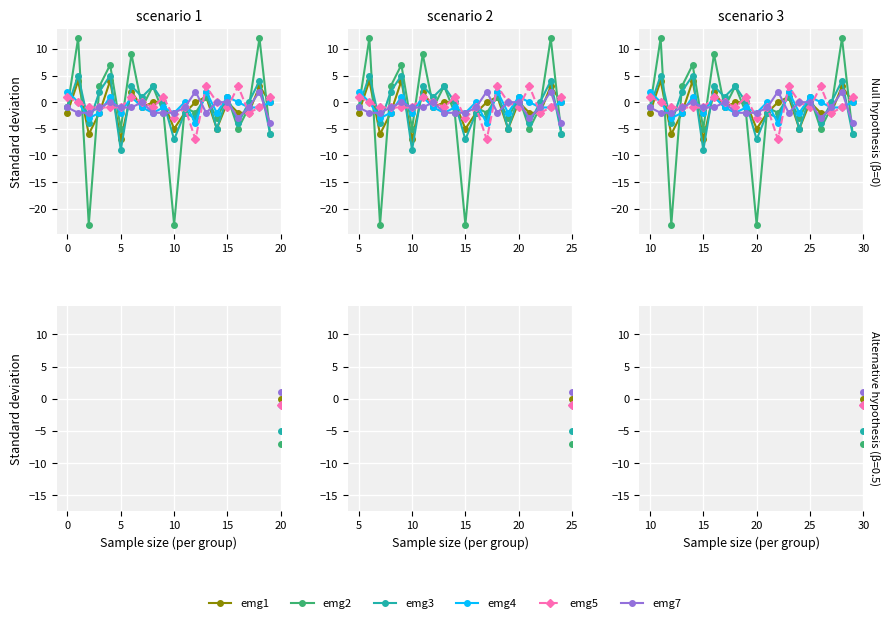

How many data points in emg5 are above -1?

5